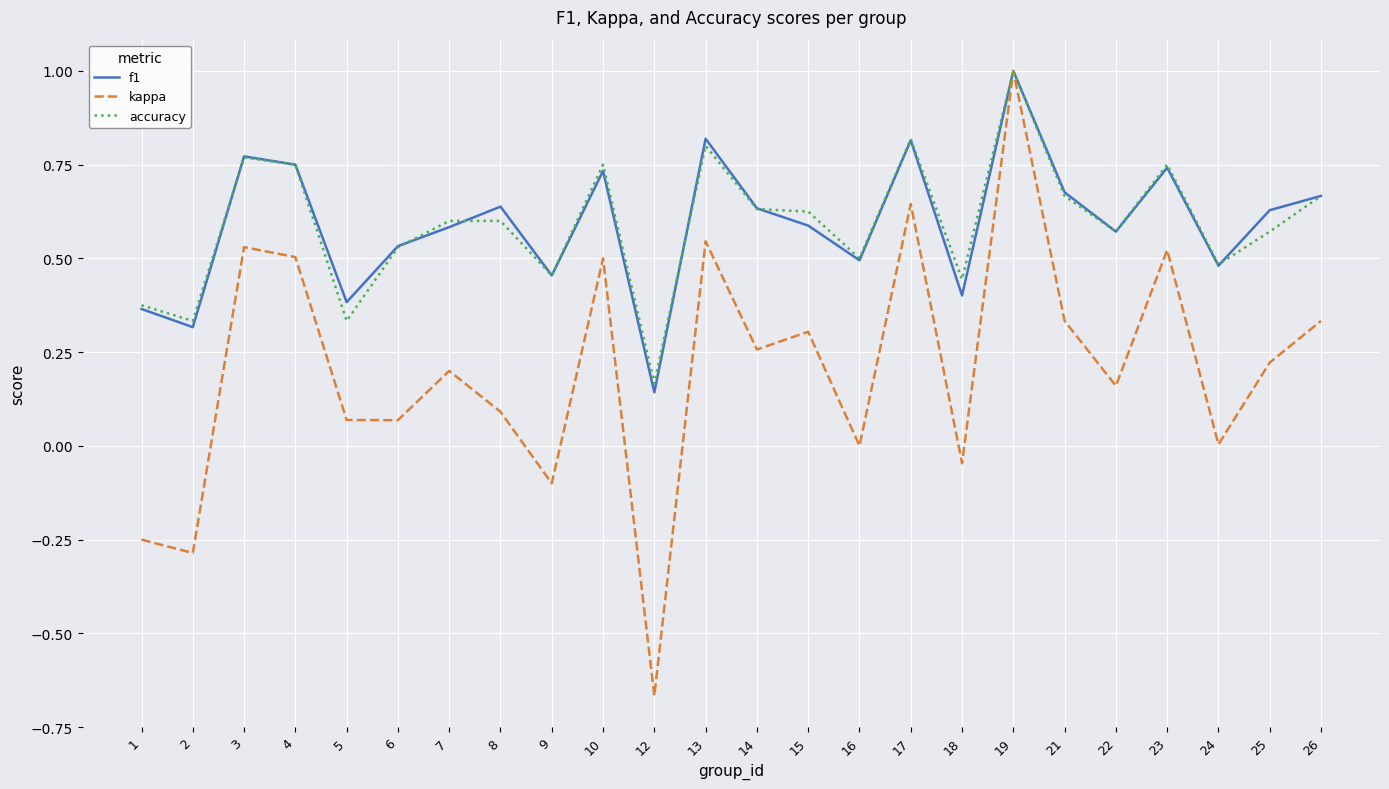

What are all the series names shown in the legend?

f1, kappa, accuracy